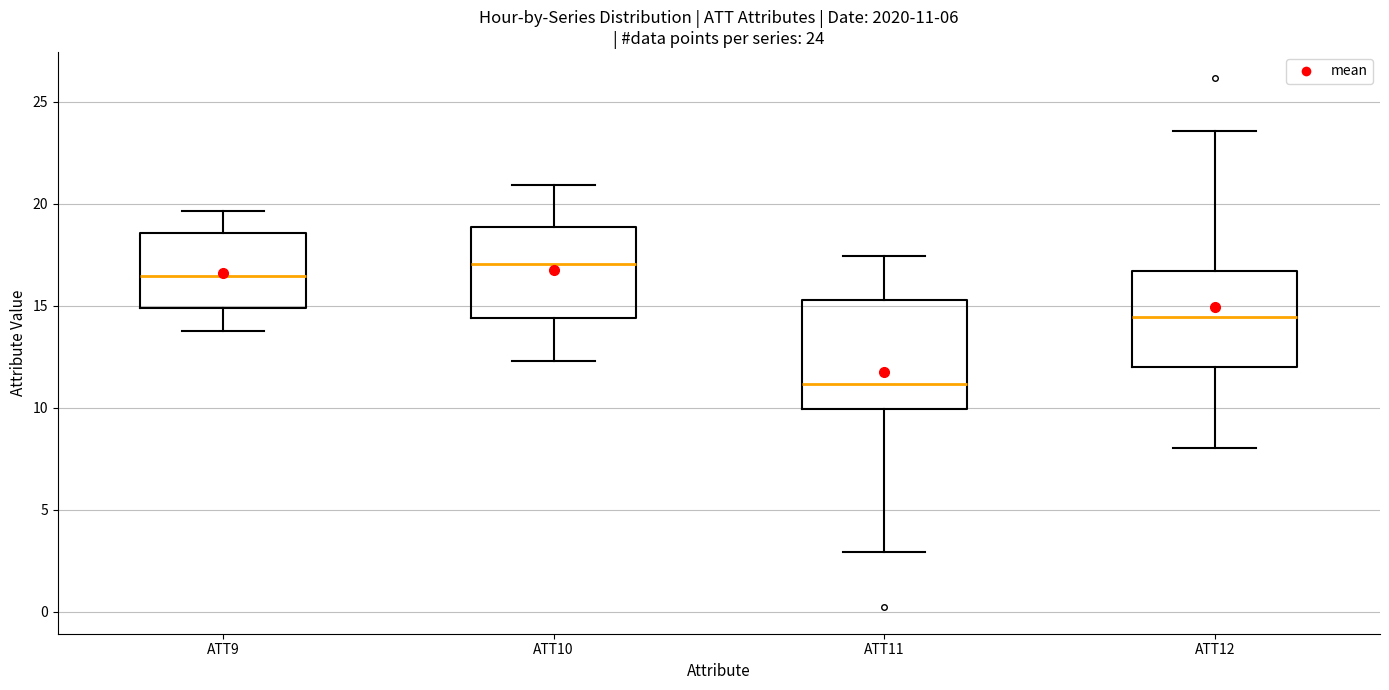

Which box is the tallest, from its lower edge to its upper edge?

ATT11